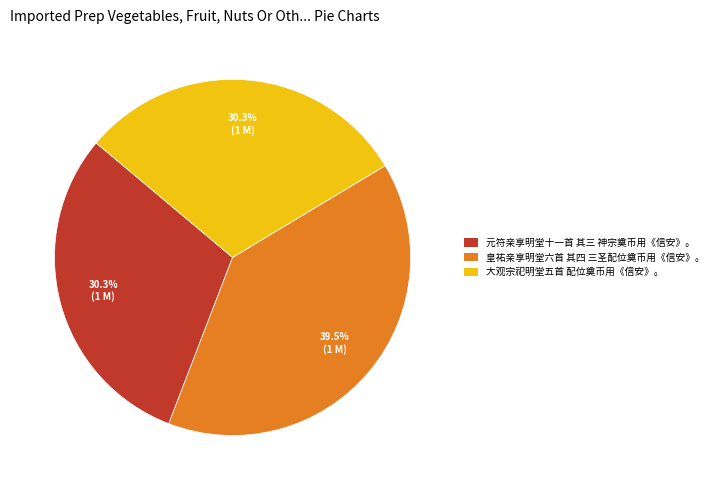

Does any single category account for the majority?

No